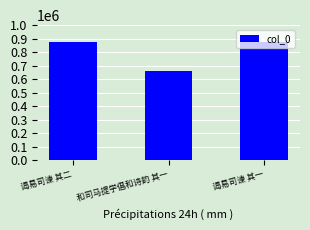

Is it true that the value at 谒易司谏 其二 is 874270?

True